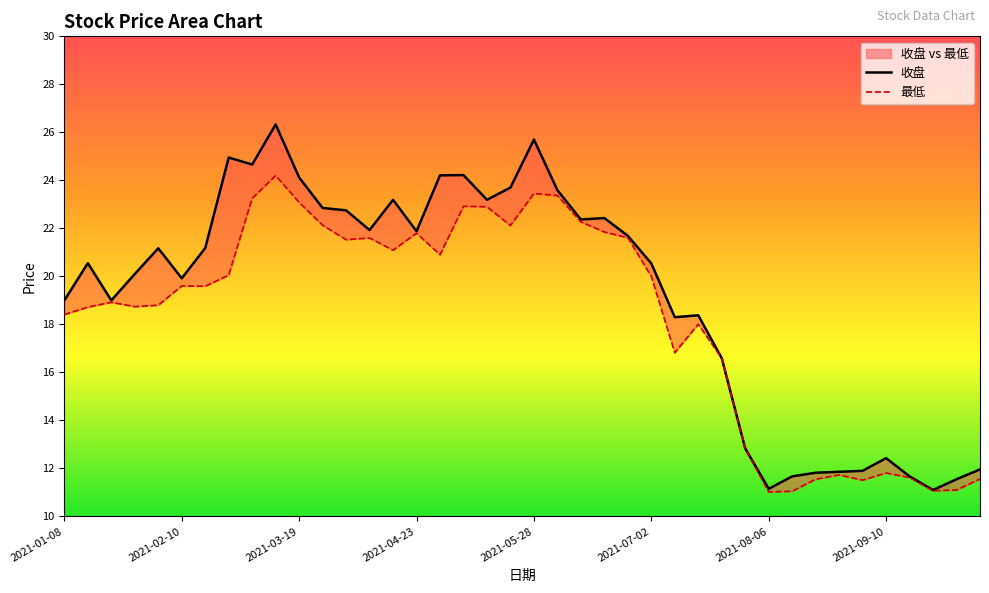

How many values in the 最低 series exceed 19?

21